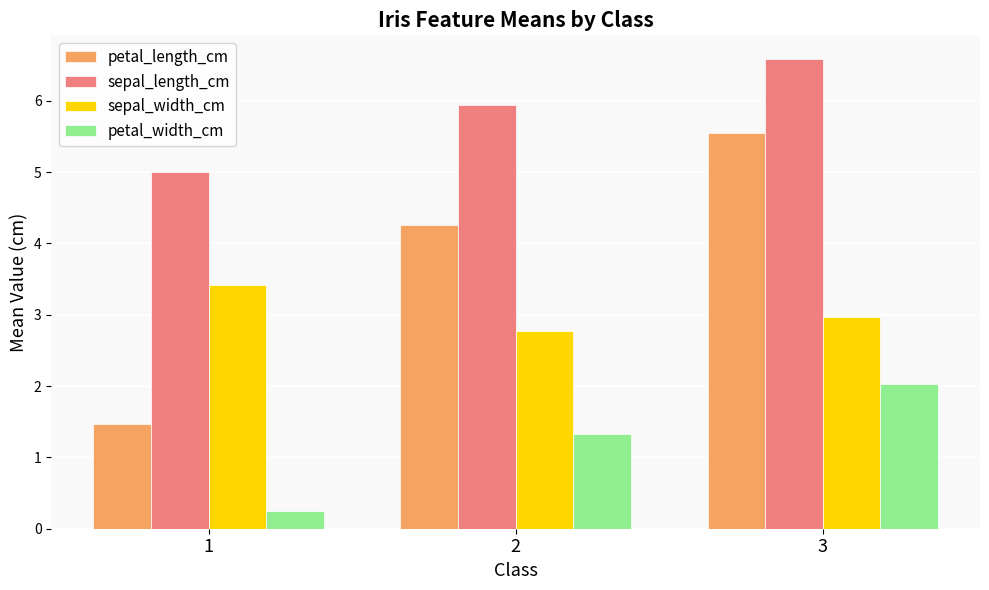

Which series has the largest total across all categories?

sepal_length_cm